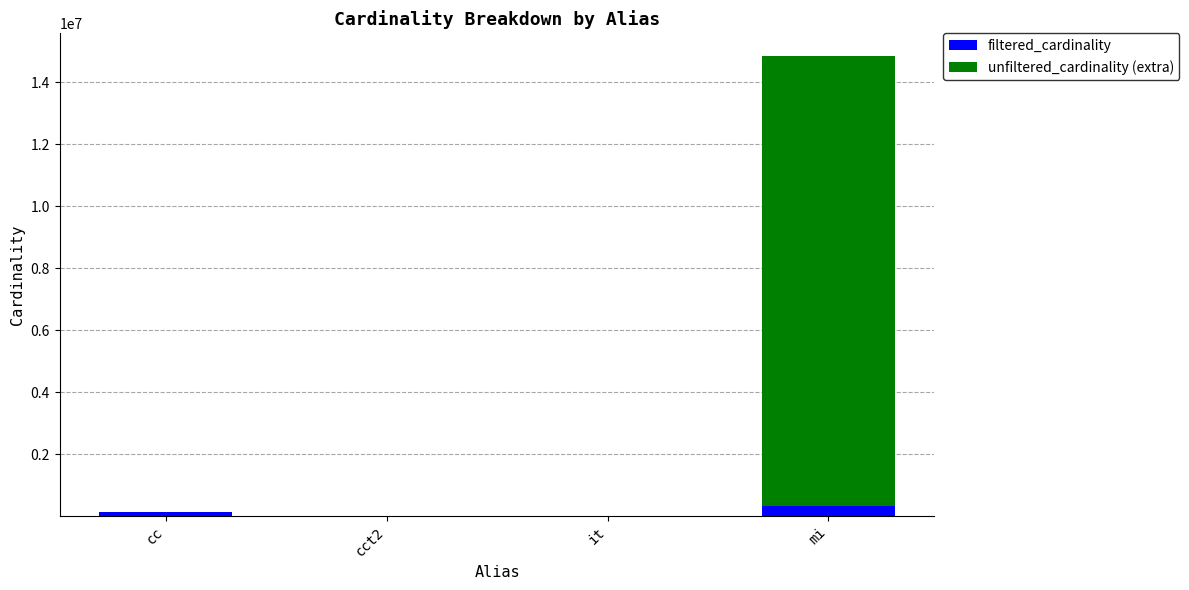

Are the bars horizontal?

No